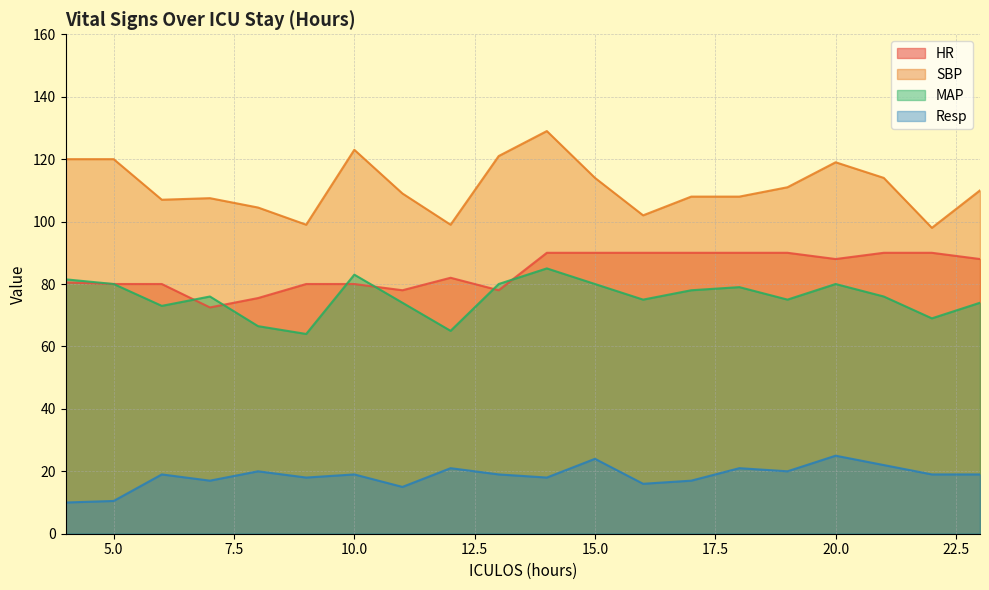

What are all the series names shown in the legend?

HR, SBP, MAP, Resp